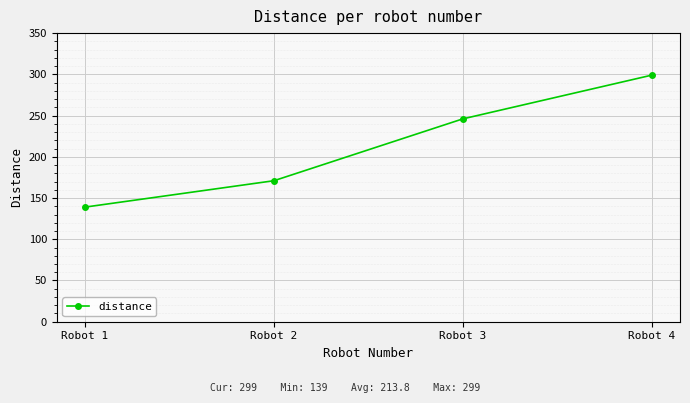

Is it true that the value at Robot 1 is 139?

True